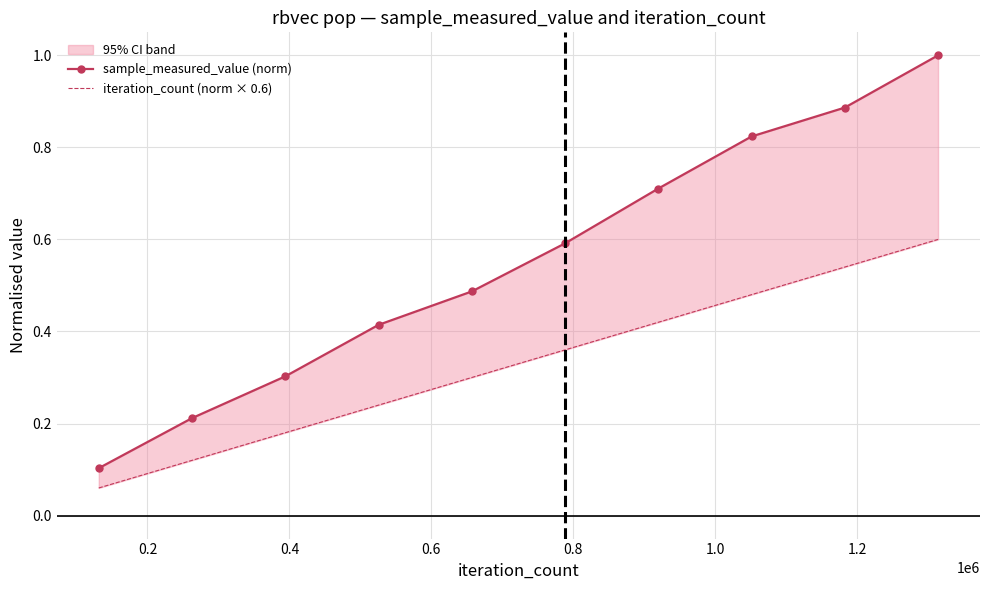

What is the spread (max minus min) of values at 0.6?

0.2